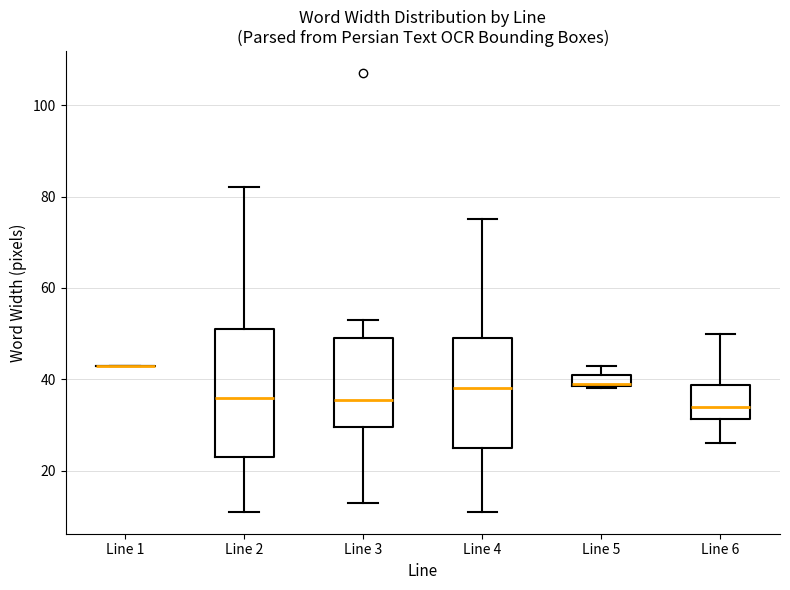

Where does the lower whisker of the box for Line 2 end on the y-axis? The values are not printed on the chart, so give them approximately, as read against the axis.

12